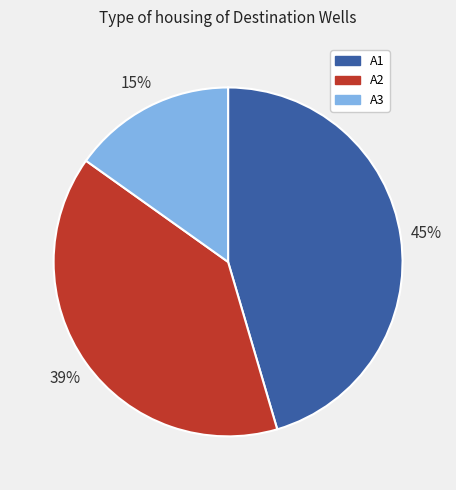

Which category has the smallest portion of the pie?

A3